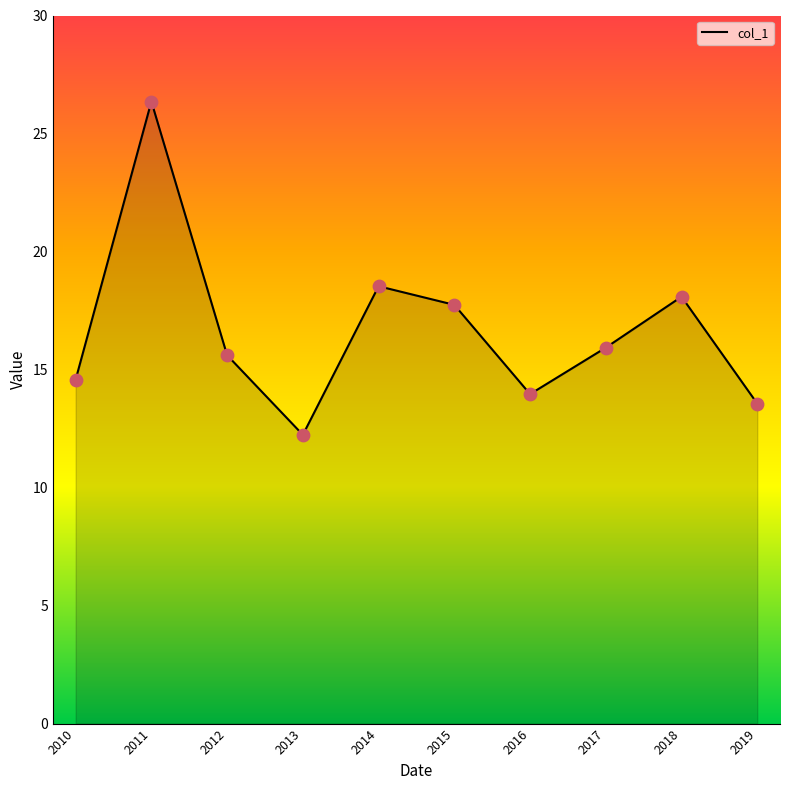

Approximately how many times larger is the value at 2014 compared to 2019?

1.4